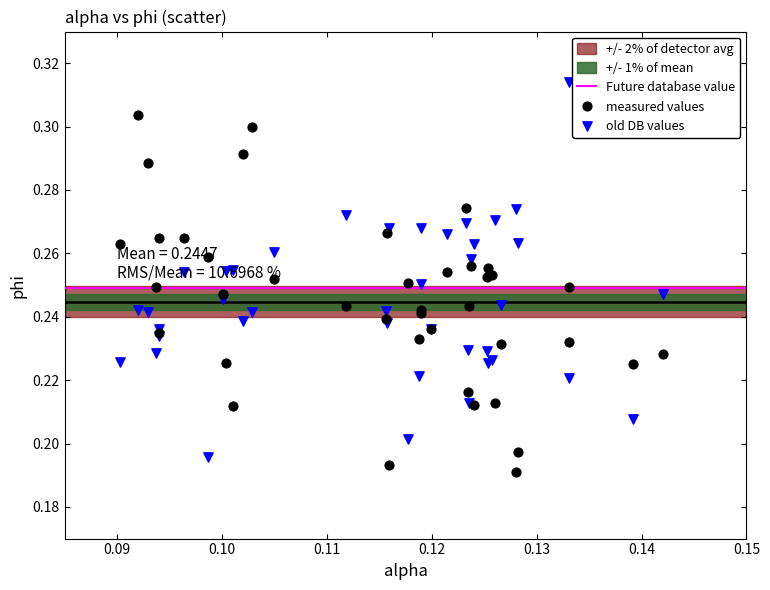

Which series reaches the maximum Y coordinate?

old DB values